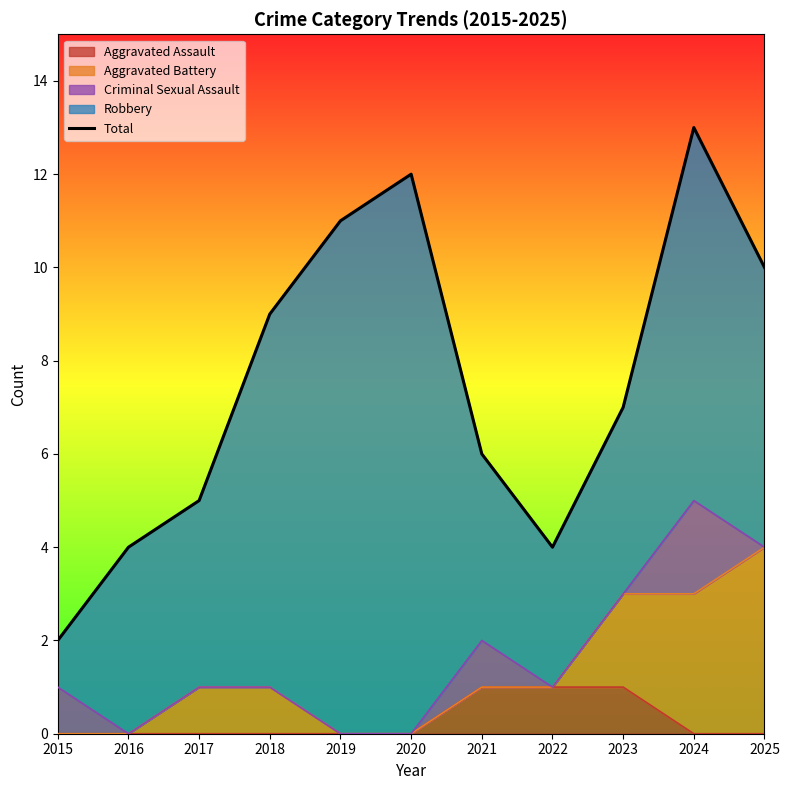

Is it true that the value at 2018 is 5?

False